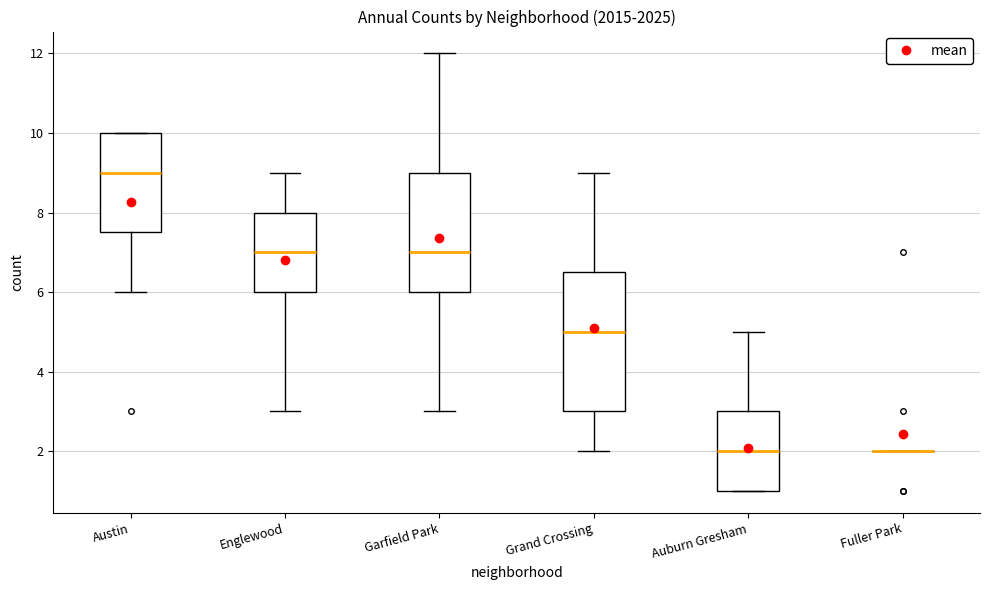

Reading left to right, read every box against the y-axis: the position of its median line, the range the box covers, and the ends of its whiskers. The values are not printed on the chart, so give them approximately, as read against the axis.

Austin: median 9.0, box 7.6 to 10.0, whiskers 6.0 to 10.0
Englewood: median 7.0, box 6.0 to 8.0, whiskers 3.0 to 9.0
Garfield Park: median 7.0, box 6.0 to 9.0, whiskers 3.0 to 12.0
Grand Crossing: median 5.0, box 3.0 to 6.6, whiskers 2.0 to 9.0
Auburn Gresham: median 2.0, box 1.0 to 3.0, whiskers 1.0 to 5.0
Fuller Park: box collapsed to a line at 2.0, whiskers 2.0 to 2.0